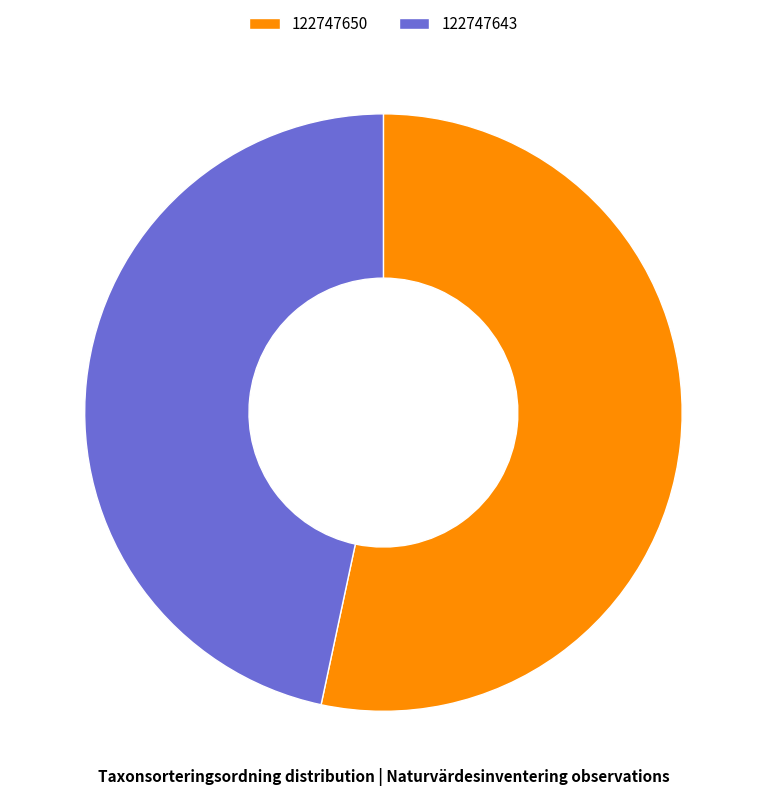

Rank the categories by value from highest to lowest.

122747650, 122747643